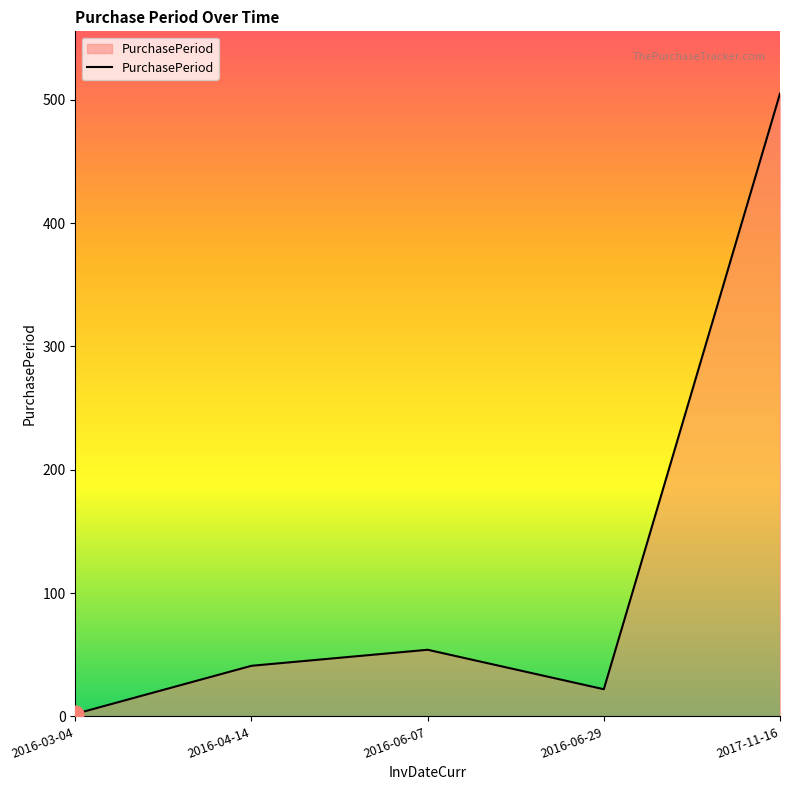

The value at 2017-11-16 is 862. True or false?

False